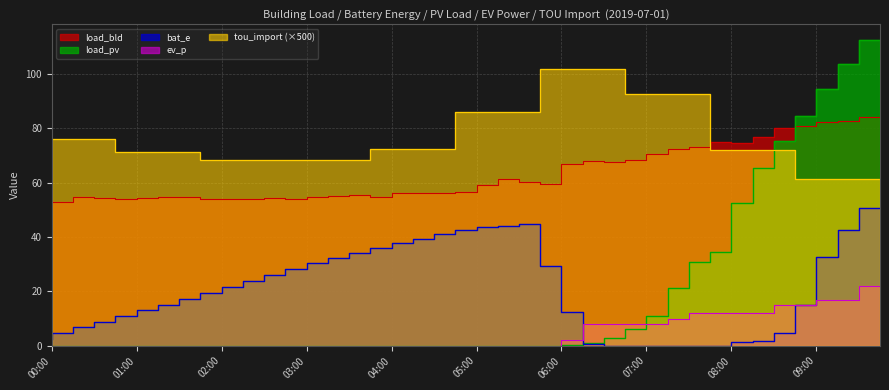

What is the difference between the second highest and second lowest values in the load_pv series?

103.7